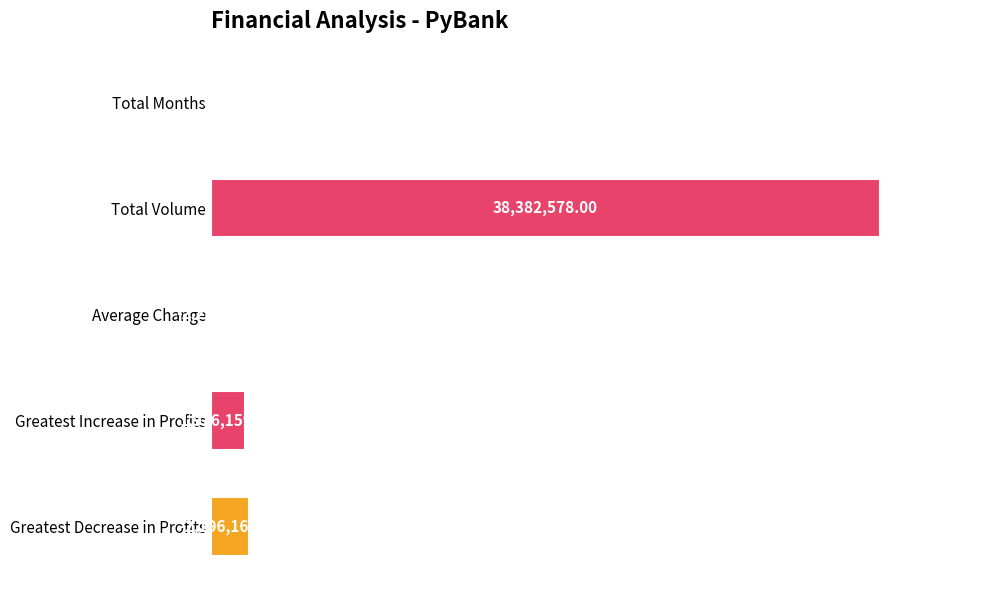

Are the bars horizontal?

Yes